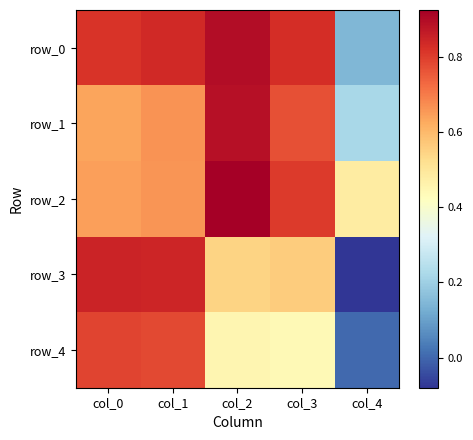

At how many categories does at least one series exceed 0?

5